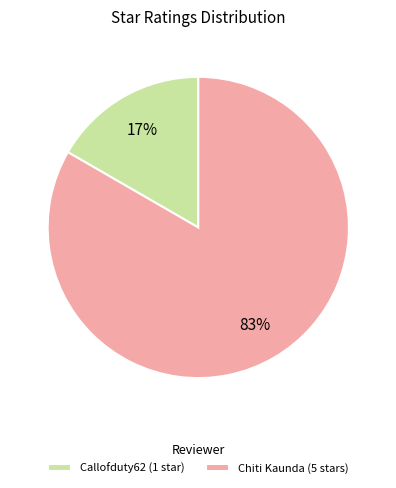

To the nearest percent, what is the combined percentage of Chiti Kaunda and Callofduty62?

100%